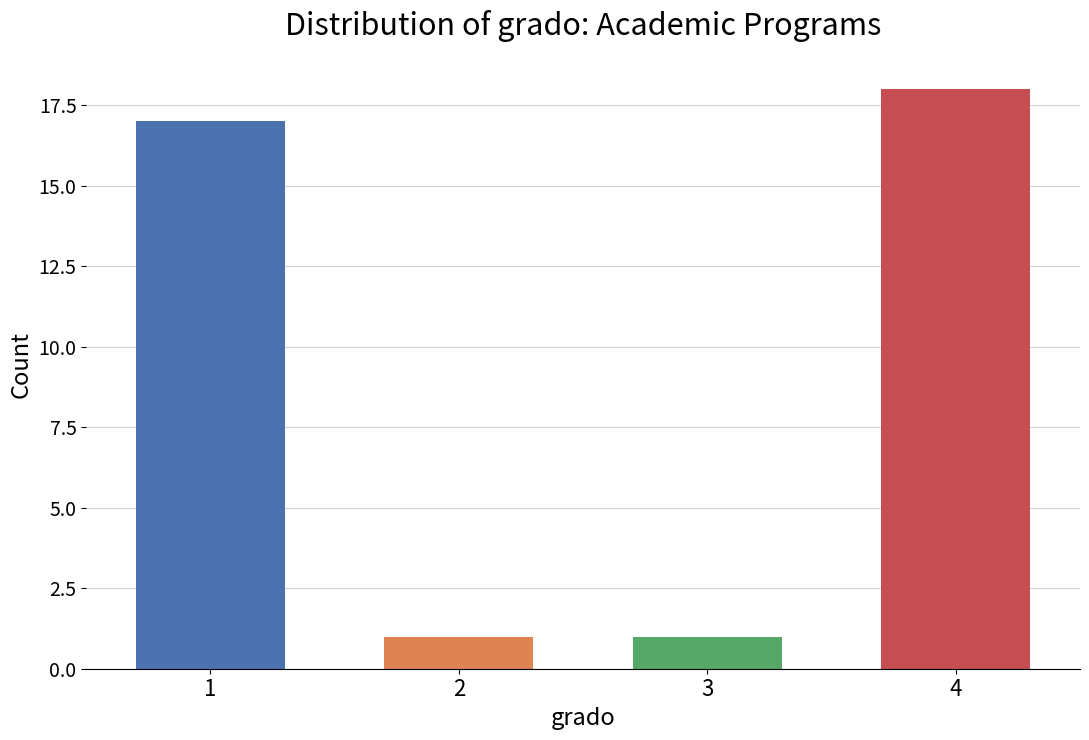

What is the greatest value displayed?

18